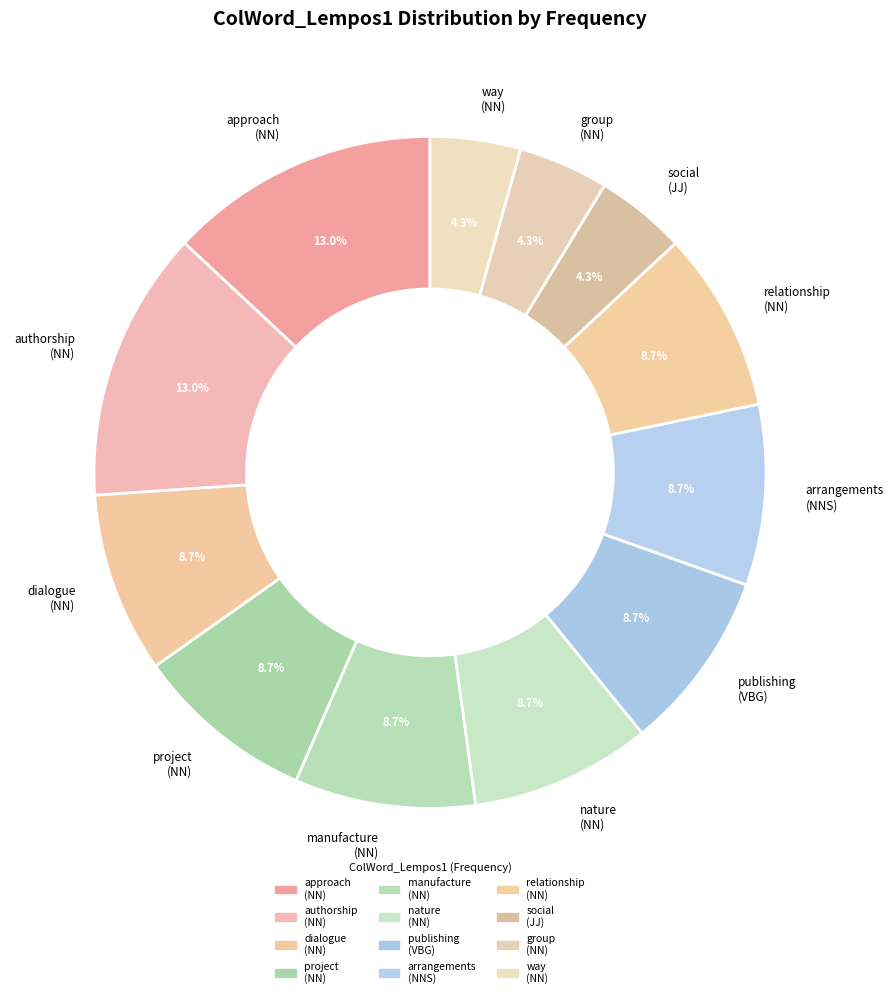

To the nearest percent, what is the difference between the largest and smallest slice percentages?

9%